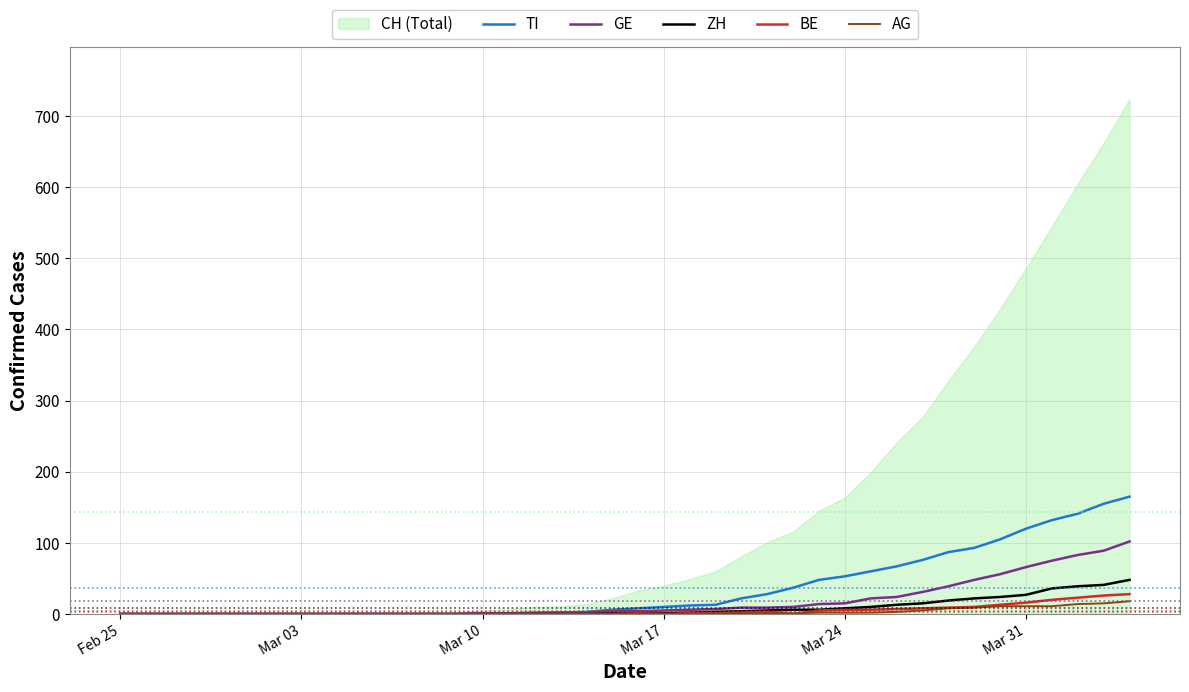

What is the highest value of the GE series?

102